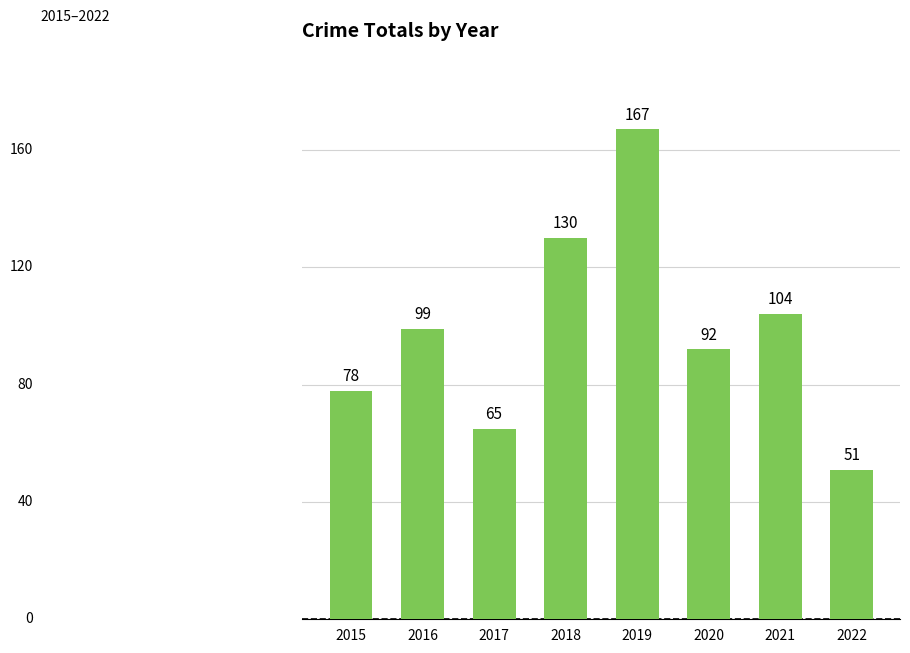

Rank the categories by value from lowest to highest.

2022, 2017, 2015, 2020, 2016, 2021, 2018, 2019